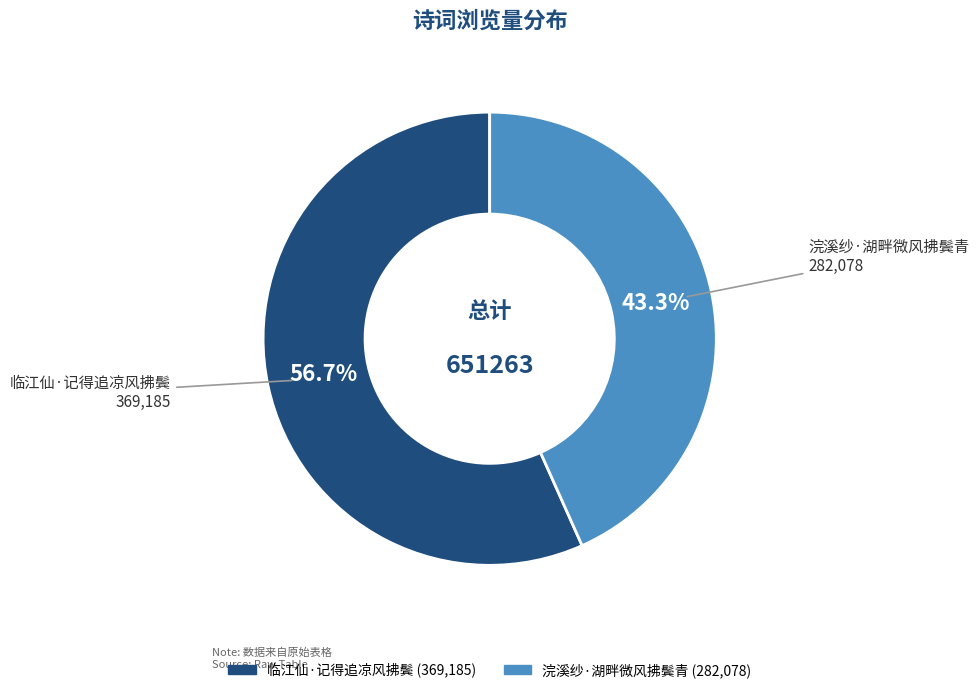

Between 临江仙·记得追凉风拂鬓 and 浣溪纱·湖畔微风拂鬓青, which is larger?

临江仙·记得追凉风拂鬓